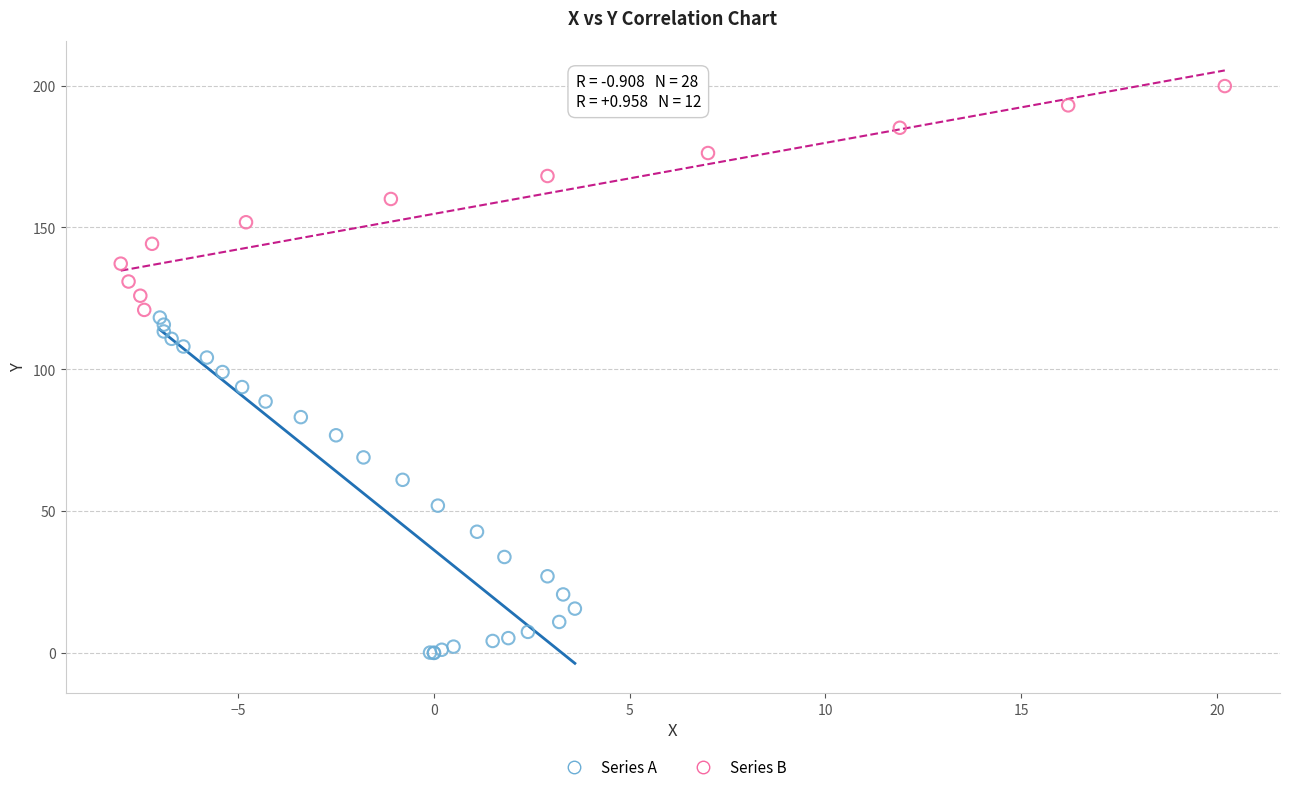

Which series contains the lowest Y value?

Series A